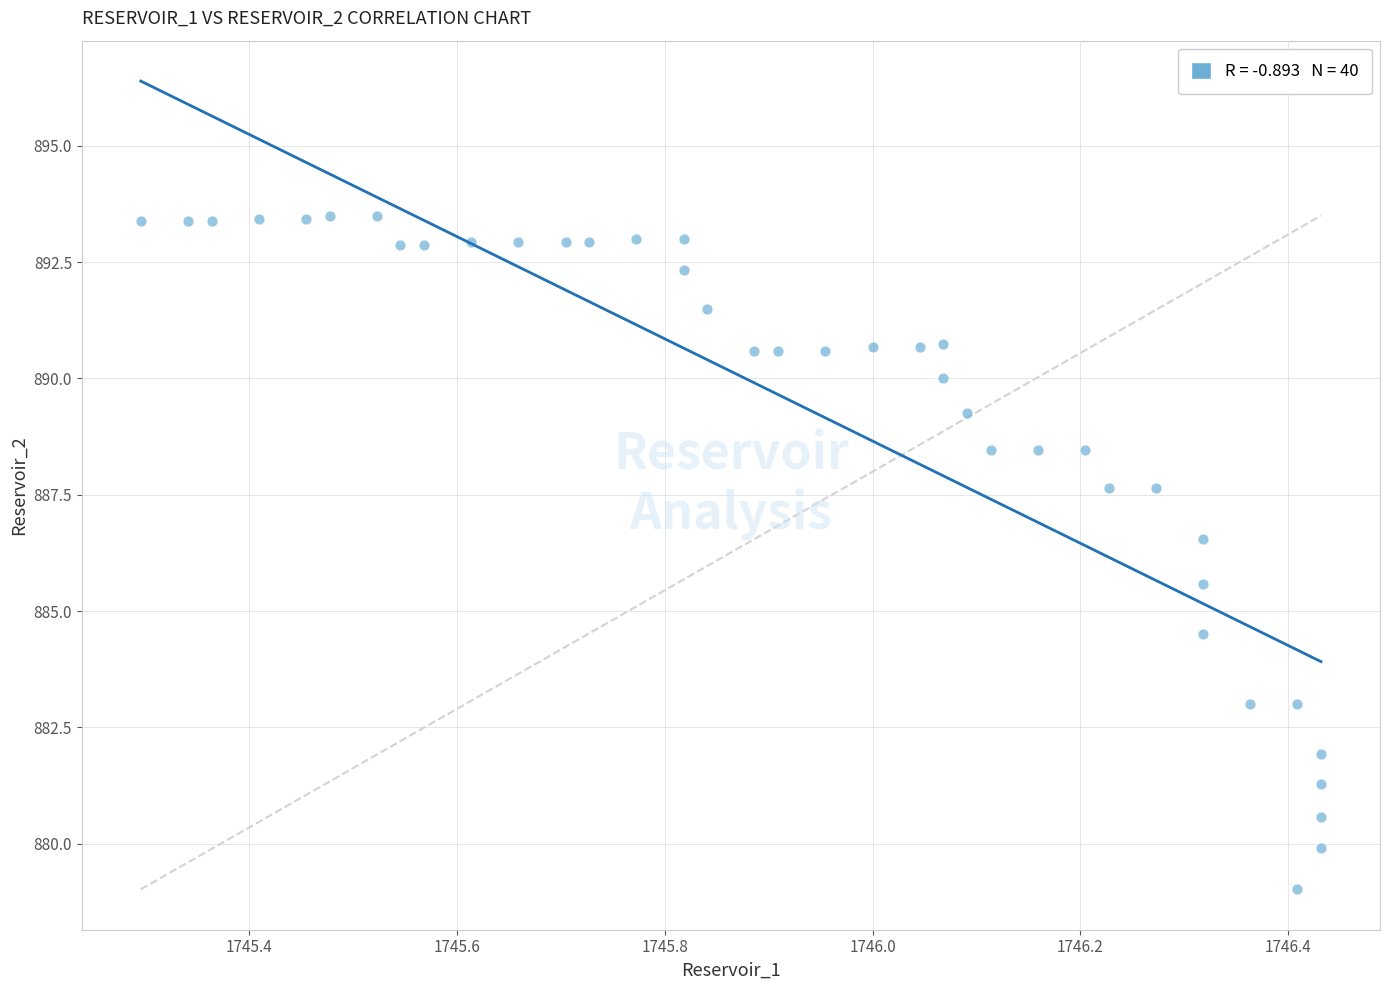

What is the range of X values (max minus min)?

1.1